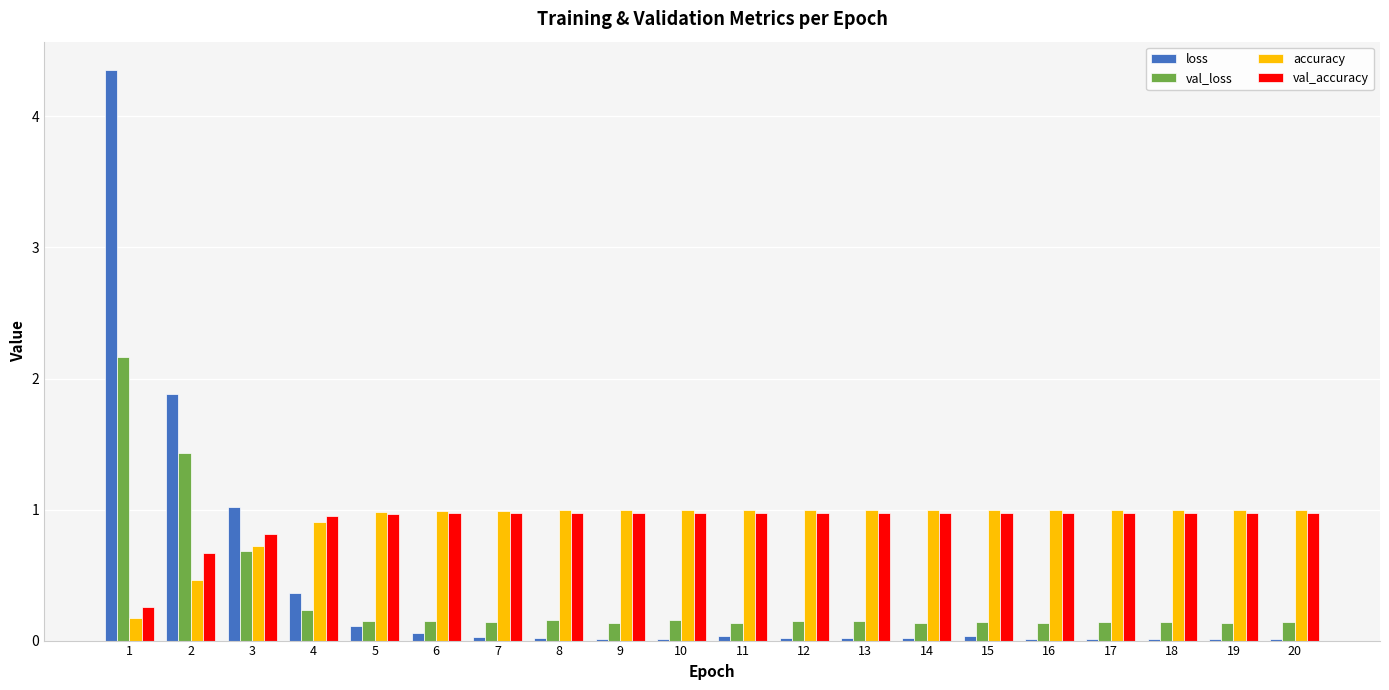

The val_accuracy series shows 0.6 at 18. True or false?

False